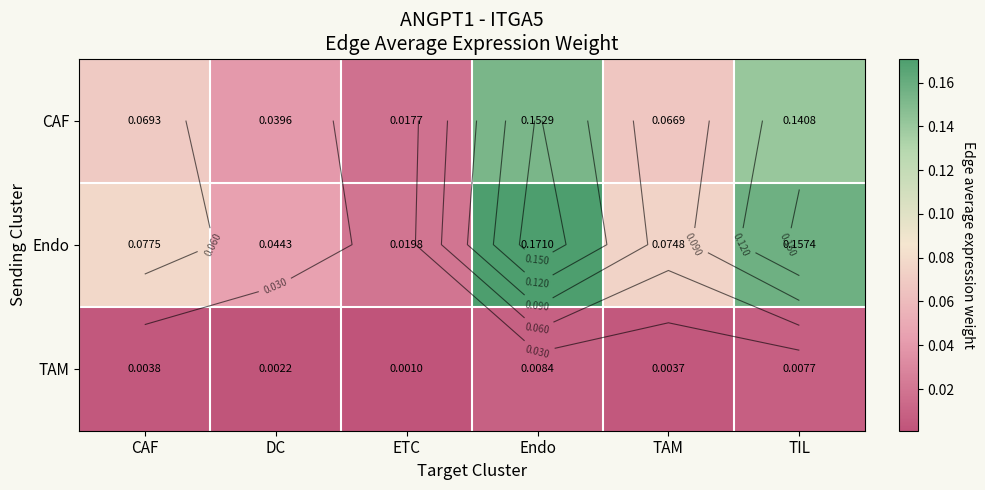

Which series changed the most between TAM and TIL?

Endo